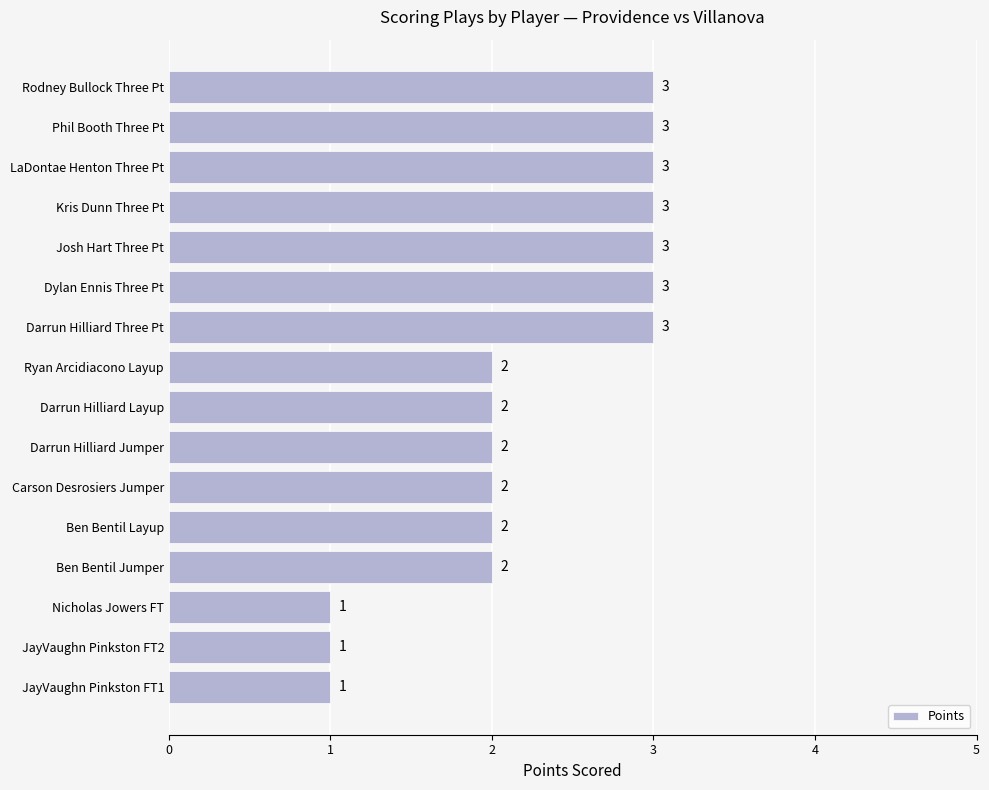

What is the sum of all values?

36